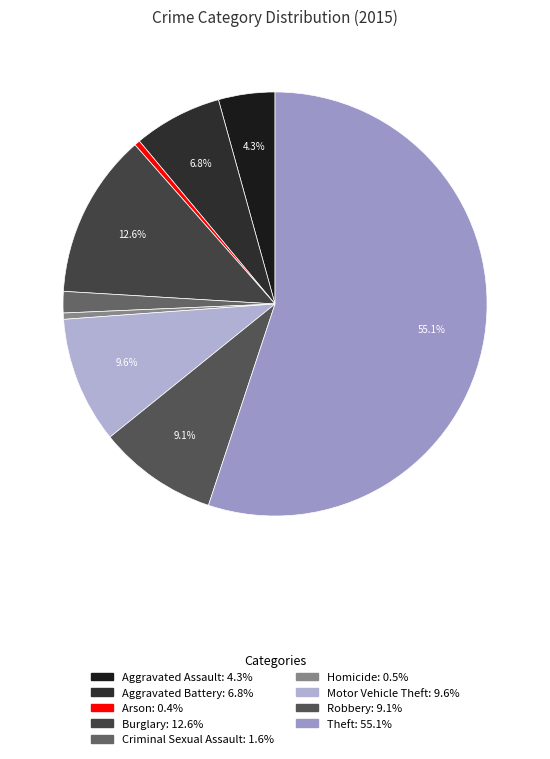

To the nearest percent, what is the combined percentage of Theft and Criminal Sexual Assault?

57%